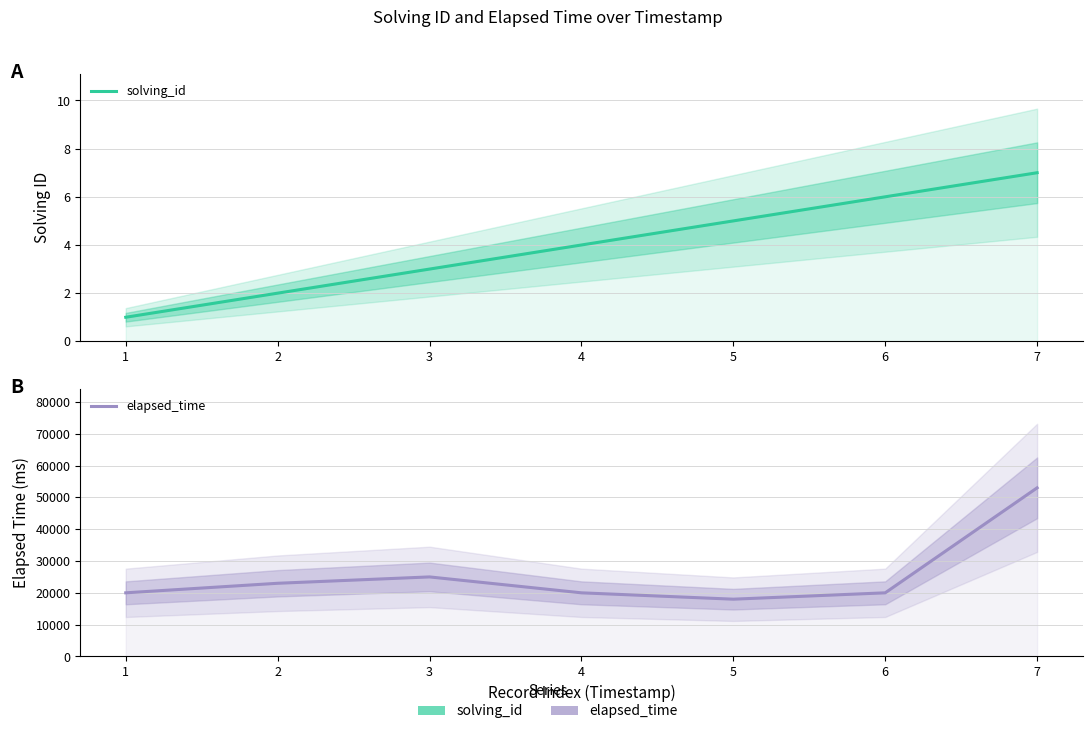

Rank the series at 1 from lowest to highest value.

solving_id, elapsed_time